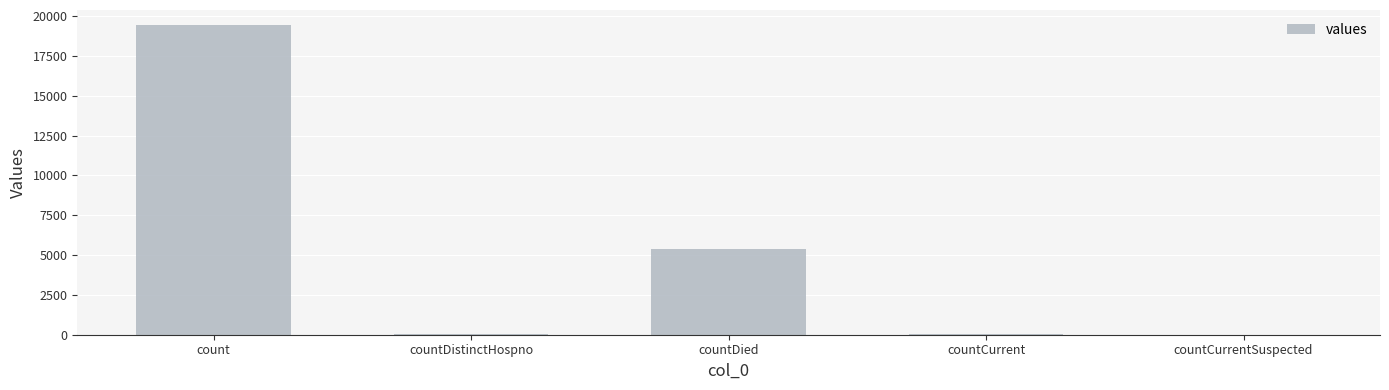

Where does the data first go above 60?

count